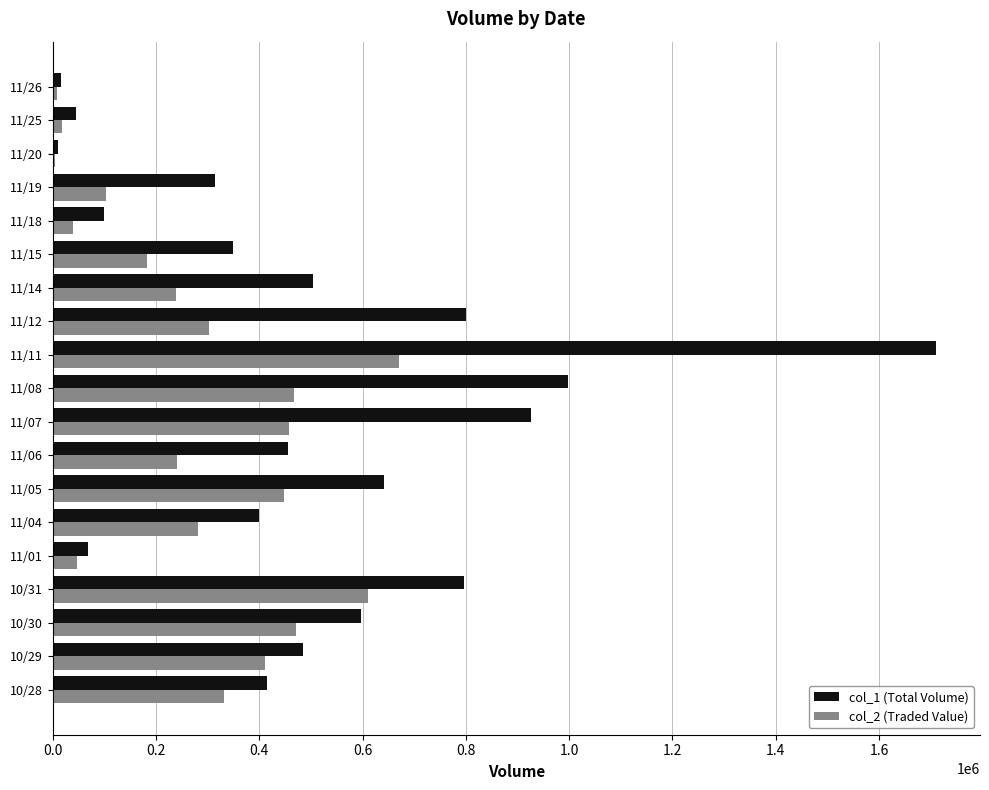

At which category is the sum across all series the highest?

11/11